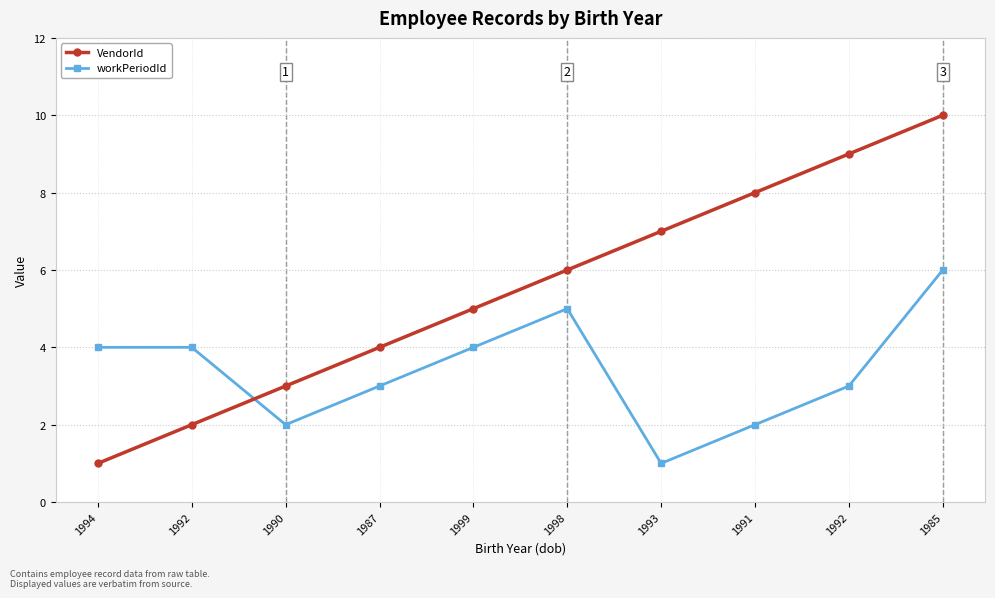

Reading left to right, what are all the values shown in this chart?

VendorId: 1994=1	1992=2	1990=3	1987=4	1999=5	1998=6	1993=7	1991=8	1992=9	1985=10
workPeriodId: 1994=4	1992=4	1990=2	1987=3	1999=4	1998=5	1993=1	1991=2	1992=3	1985=6